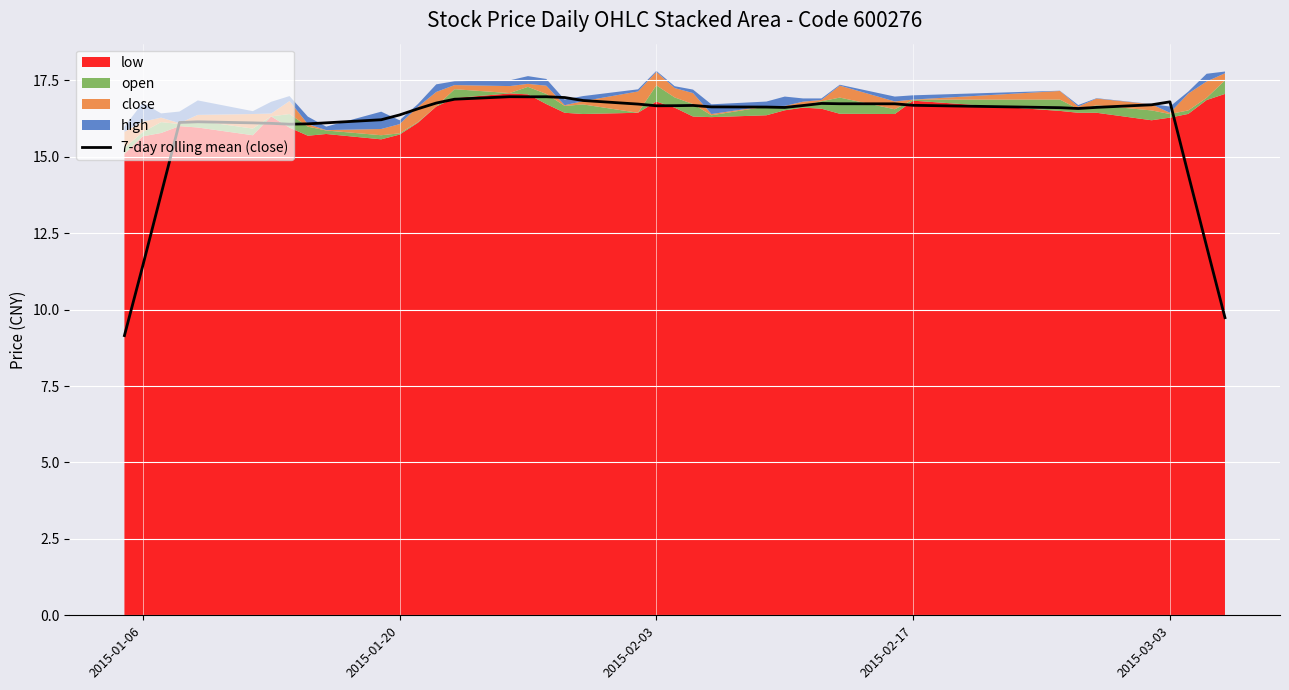

What is the maximum value for 7-day rolling mean (close)?

17.0